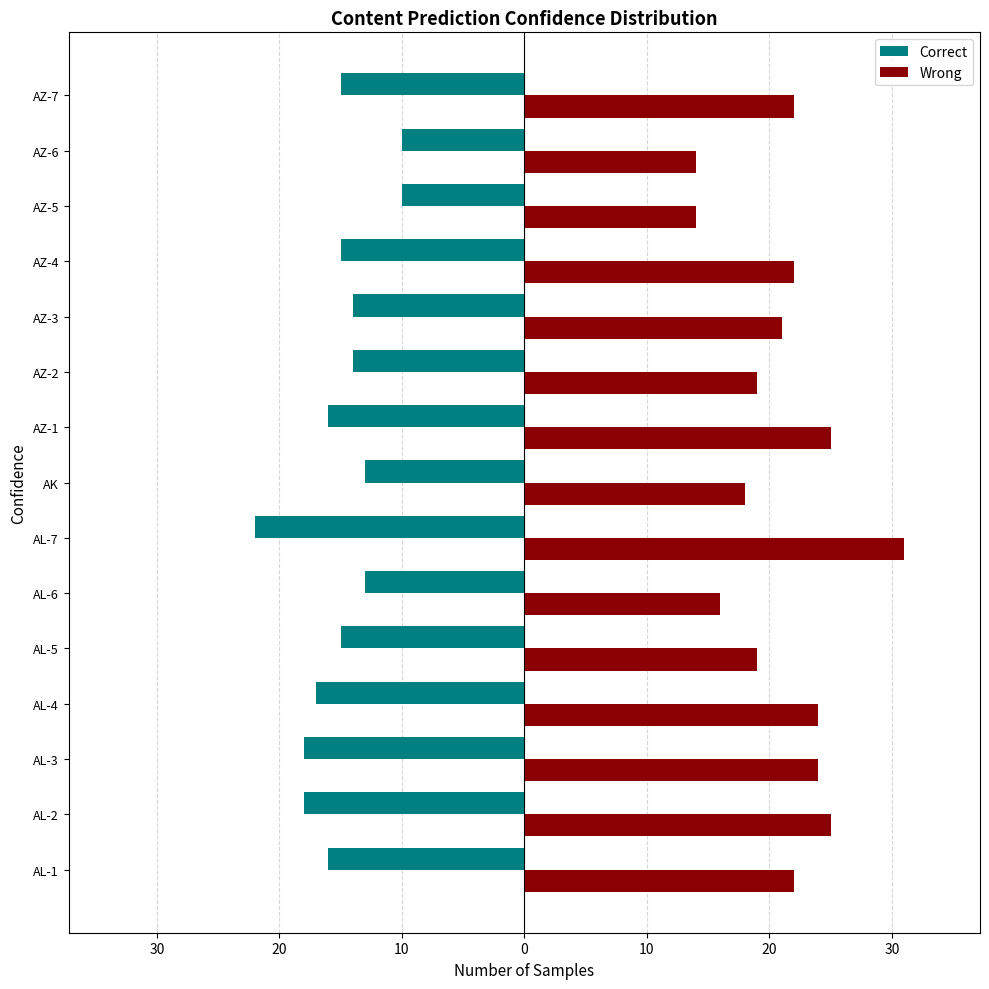

Reading left to right, list all the values displayed in this chart.

Correct: -16	-18	-18	-17	-15	-13	-22	-13	-16	-14	-14	-15	-10	-10	-15
Wrong: 22	25	24	24	19	16	31	18	25	19	21	22	14	14	22